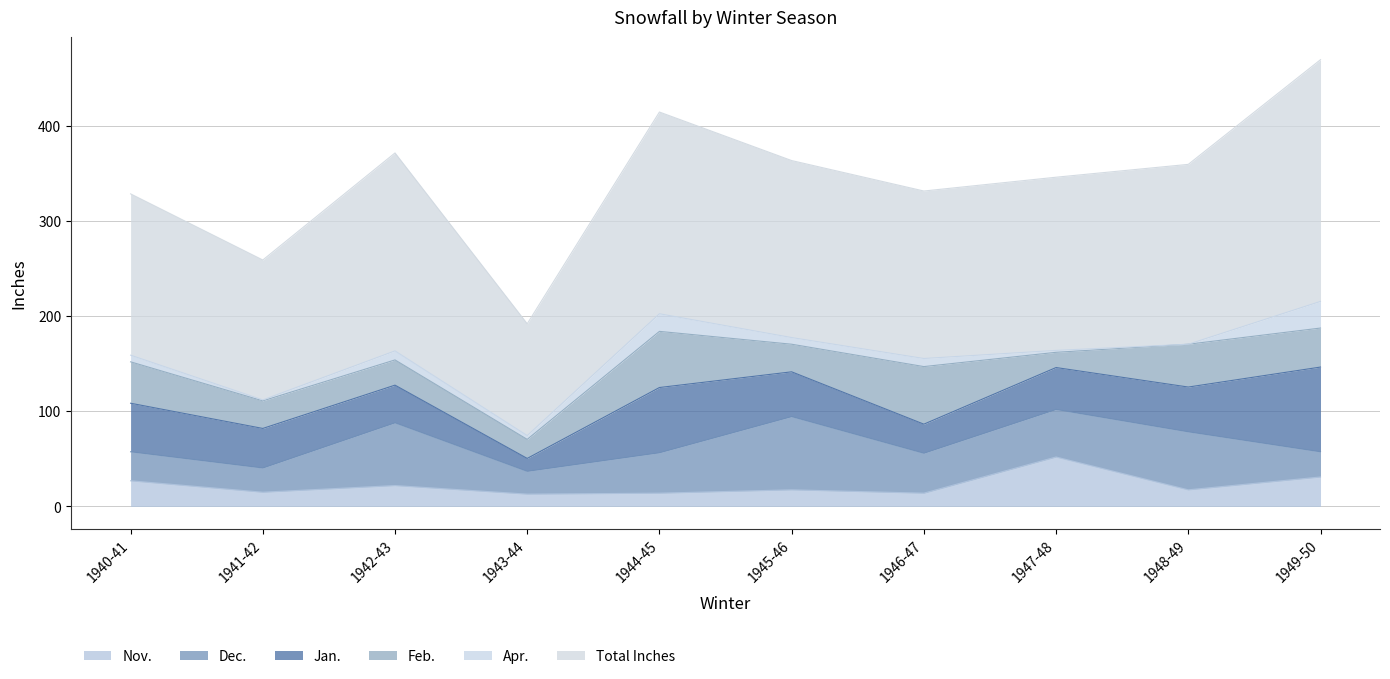

Reading left to right, extract all data points from this chart.

Nov.: 27.0	15.0	22.0	13.0	14.0	17.5	14.0	52.0	17.5	31.0
Dec.: 30.5	25.5	66.0	24.0	42.5	77.0	42.0	50.0	61.0	26.5
Jan.: 51.0	41.5	39.5	13.5	68.5	47.0	30.5	44.0	47.0	89.0
Feb.: 43.5	29.0	26.5	20.0	59.0	29.0	60.5	16.0	45.0	41.0
Apr.: 7.0	1.0	9.5	4.0	18.5	7.0	8.5	2.0	0.0	28.0
Total Inches: 169.5	147.0	208.0	117.5	212.0	186.0	176.0	182.0	189.0	254.0